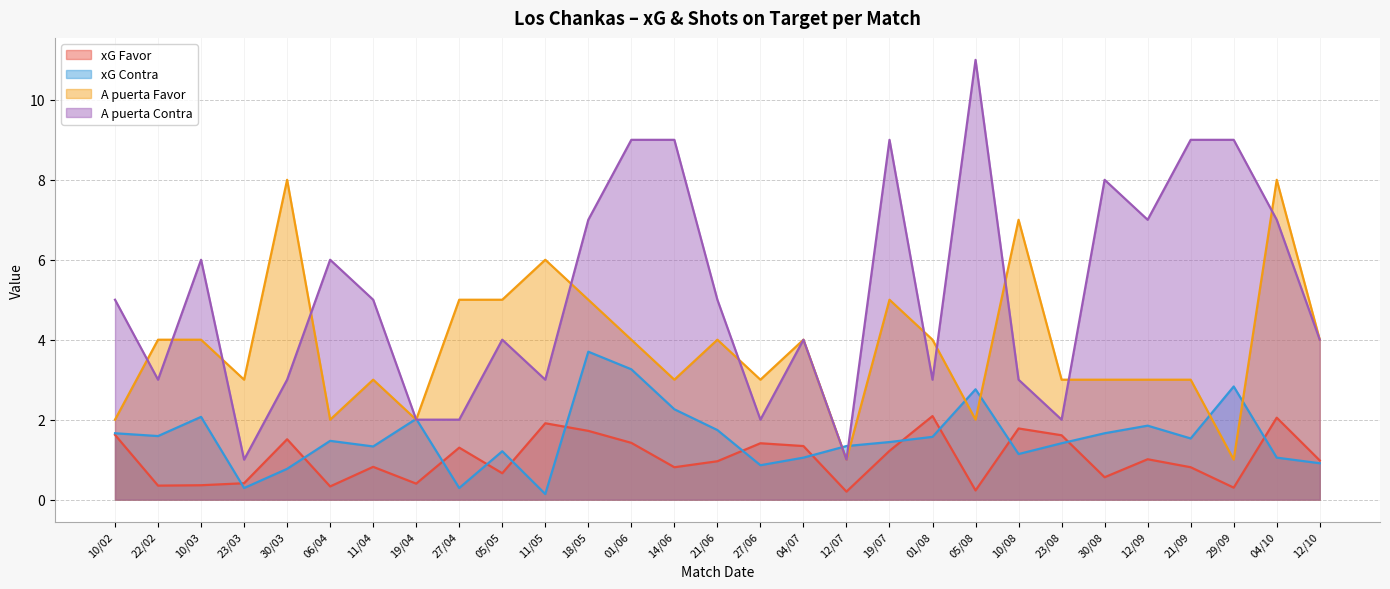

What position from the left is 11/04?

7